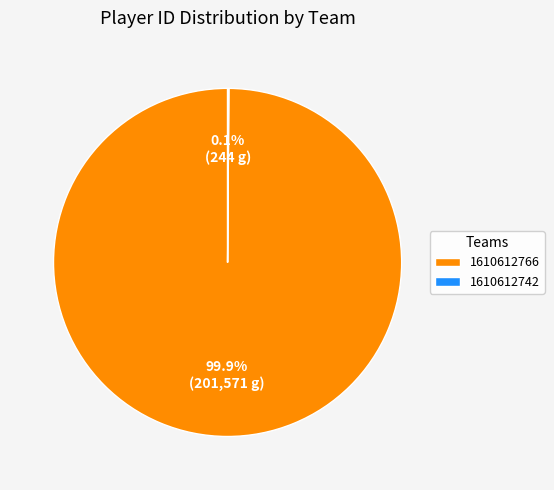

Is 1610612766 the majority of the pie?

Yes